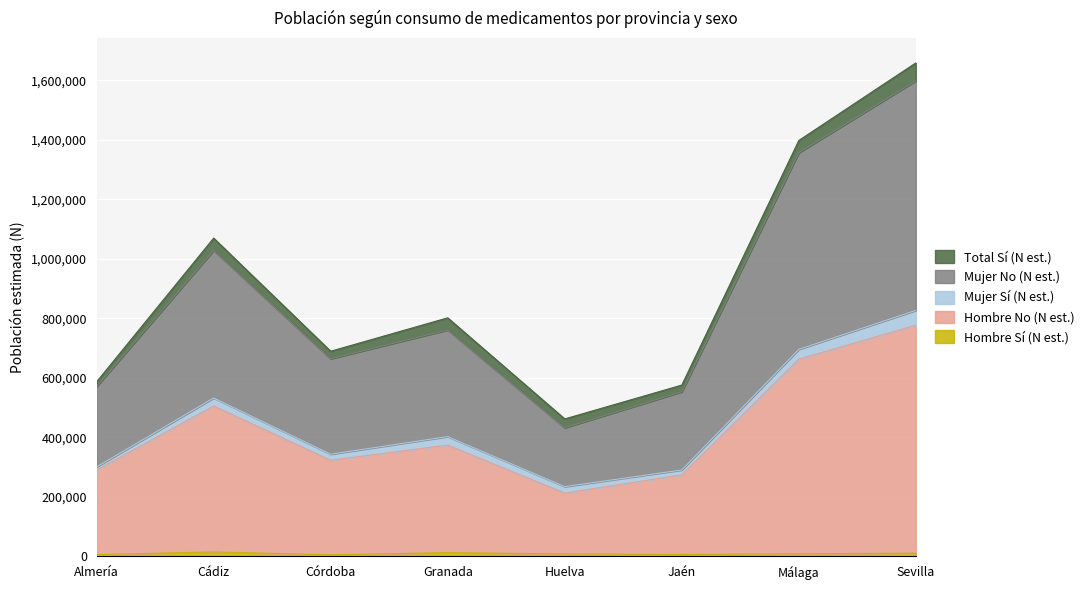

What is the highest value of the Hombre Sí (N est.) series?

14725